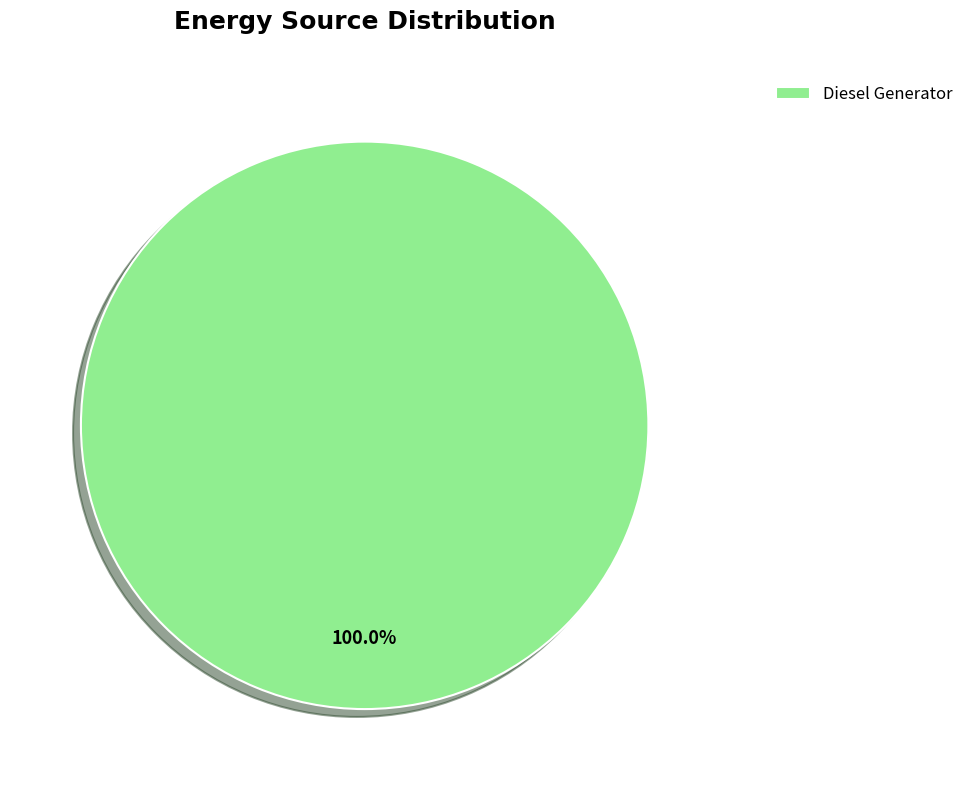

Rank the categories by value from highest to lowest.

Diesel Generator